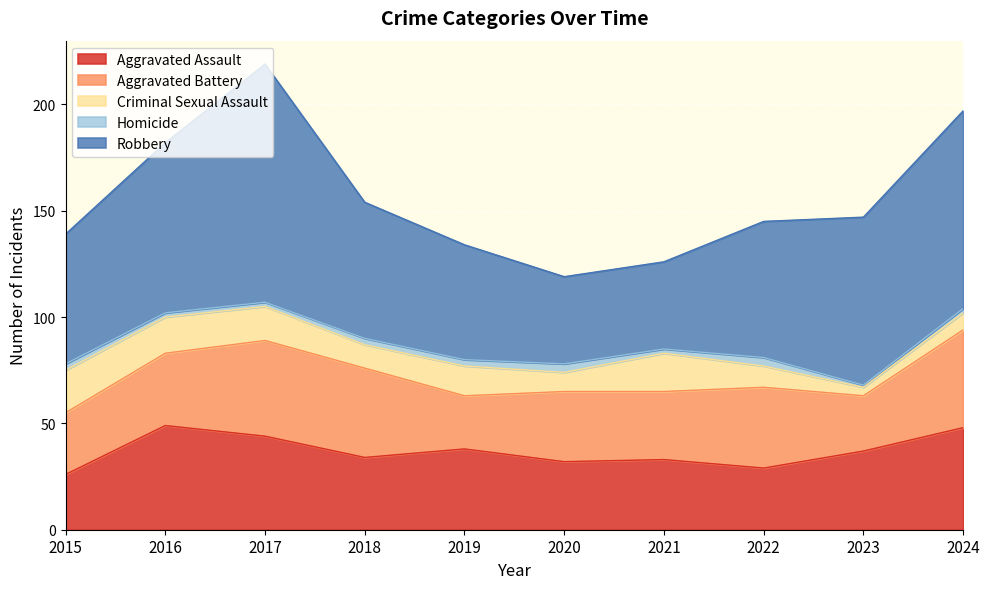

The Aggravated Battery series shows 29 at 2015. True or false?

True